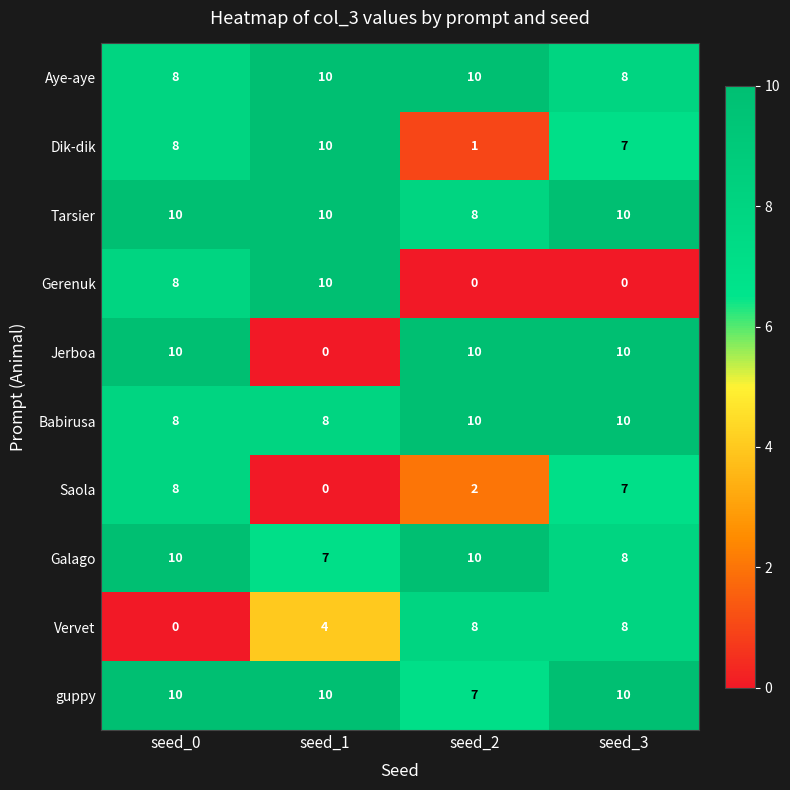

Which category has the lowest value in the Jerboa series?

seed_1